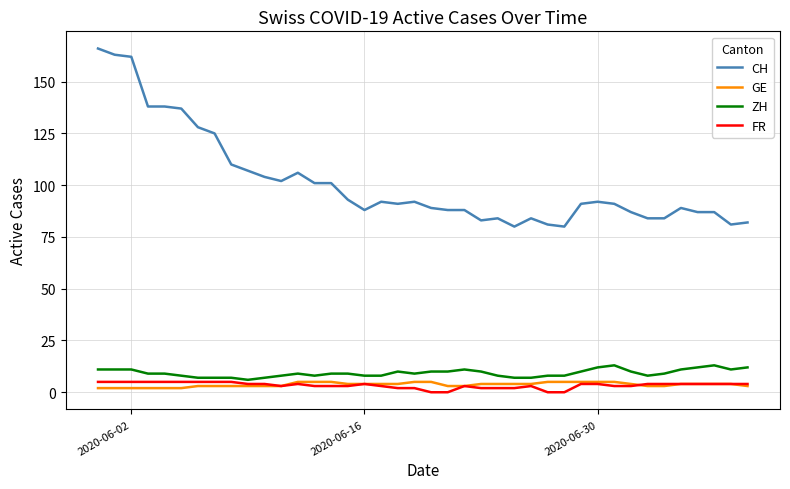

Is this an area chart (filled region under the line)?

No